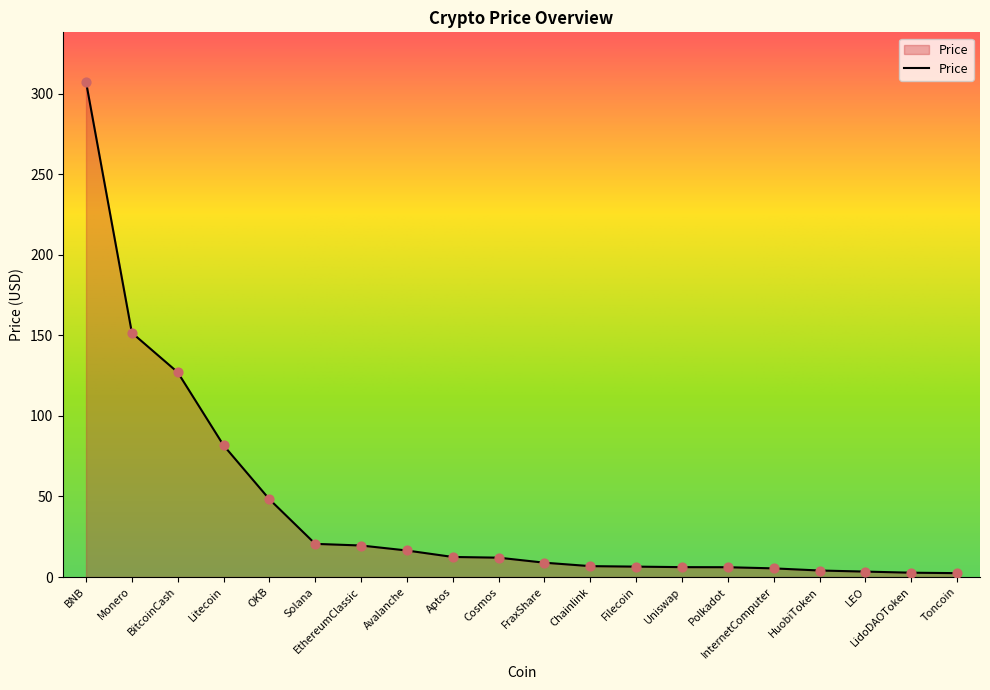

What is the ratio of the value at BitcoinCash to the value at Monero?

0.8